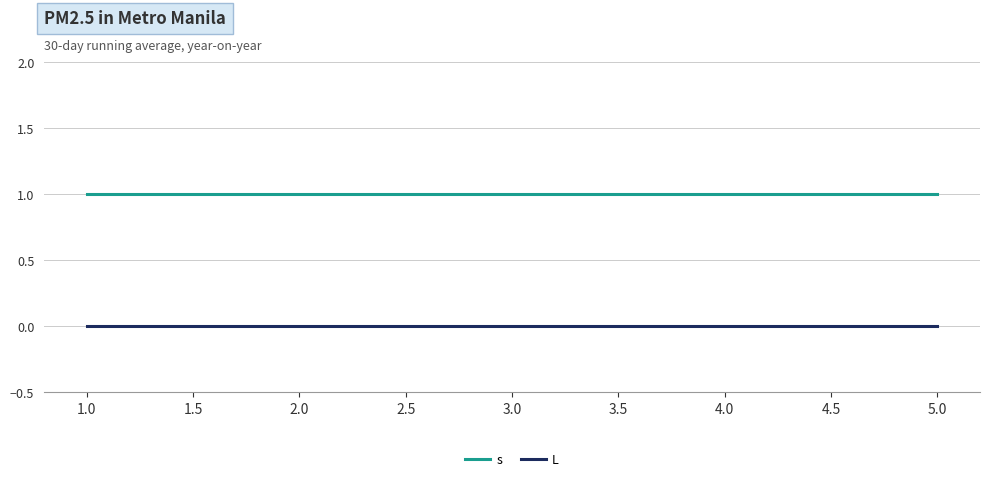

True or false: L and s intersect in this chart.

False